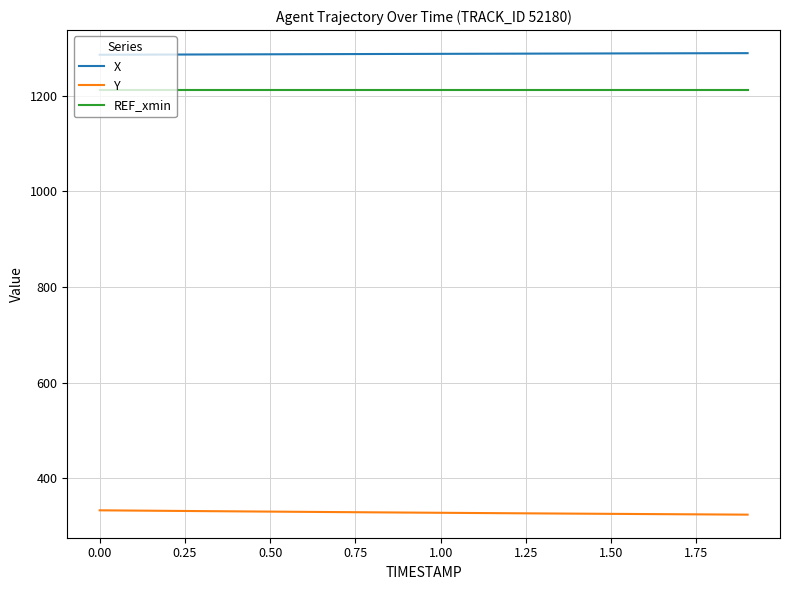

Which series has the largest total across all categories?

X